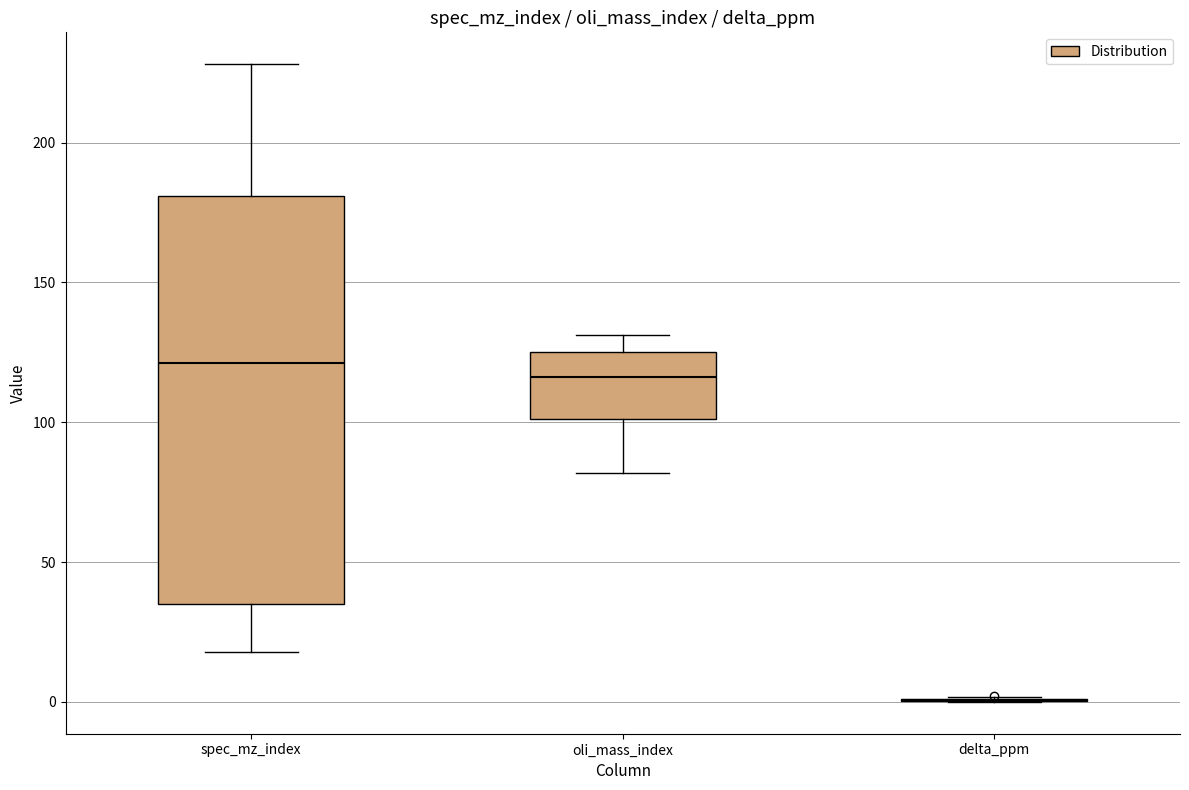

Where does the upper whisker of the box for oli_mass_index end on the y-axis? The values are not printed on the chart, so give them approximately, as read against the axis.

130